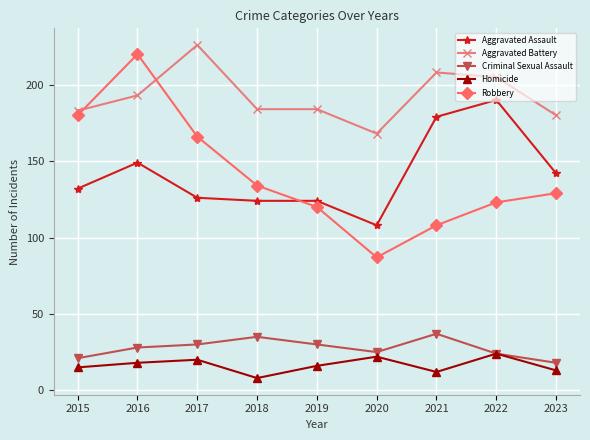

What are all the series names shown in the legend?

Aggravated Assault, Aggravated Battery, Criminal Sexual Assault, Homicide, Robbery